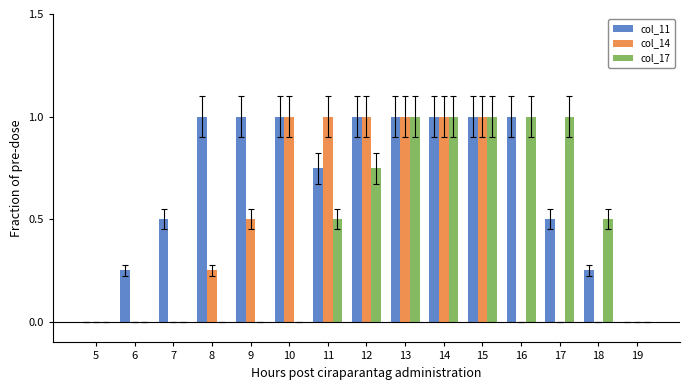

Which series changed the most between 11 and 13?

col_17